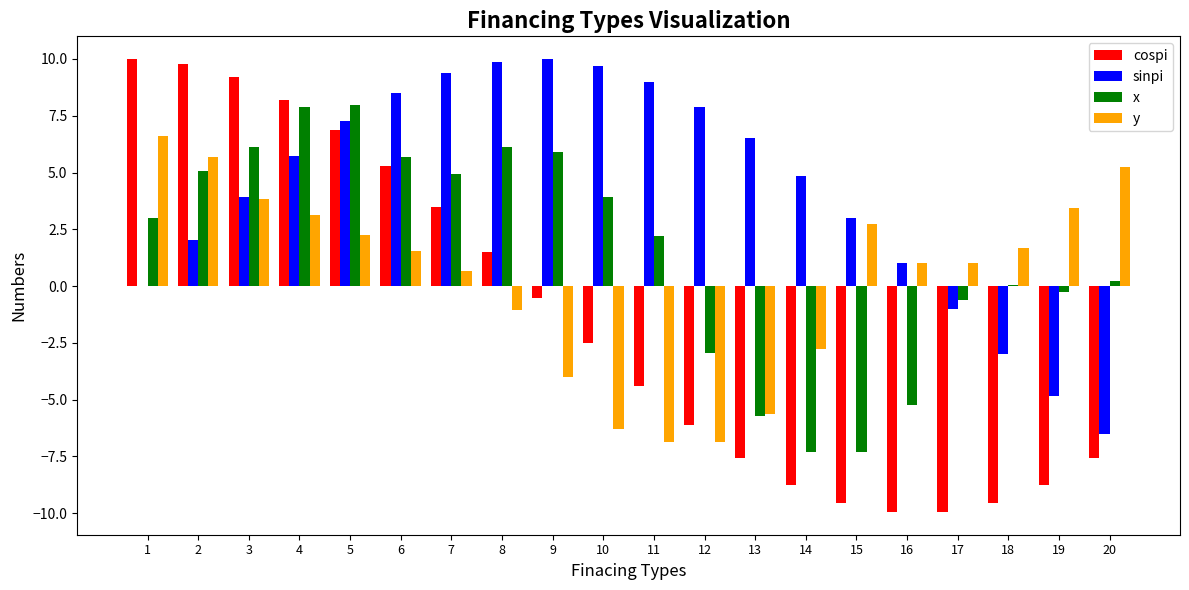

Are the bars grouped side by side (vs. stacked)?

Yes